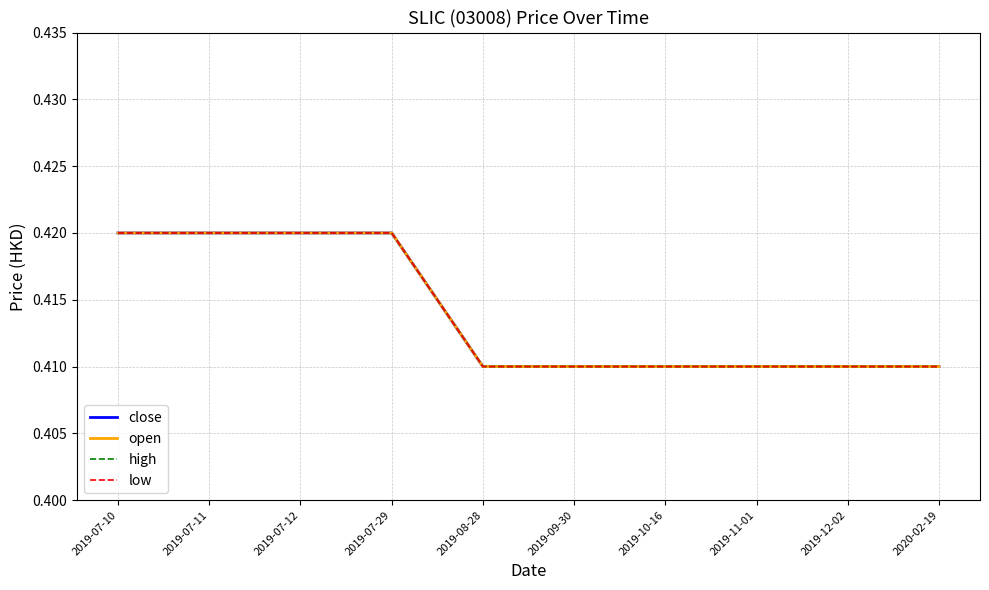

Does the chart display data point markers on the line(s)?

No